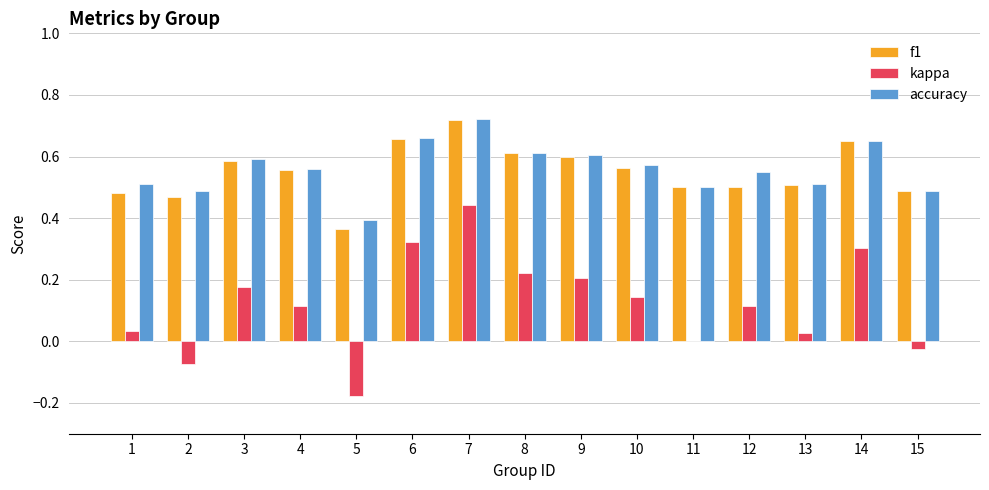

Is it true that accuracy equals 0.1 at 2?

False